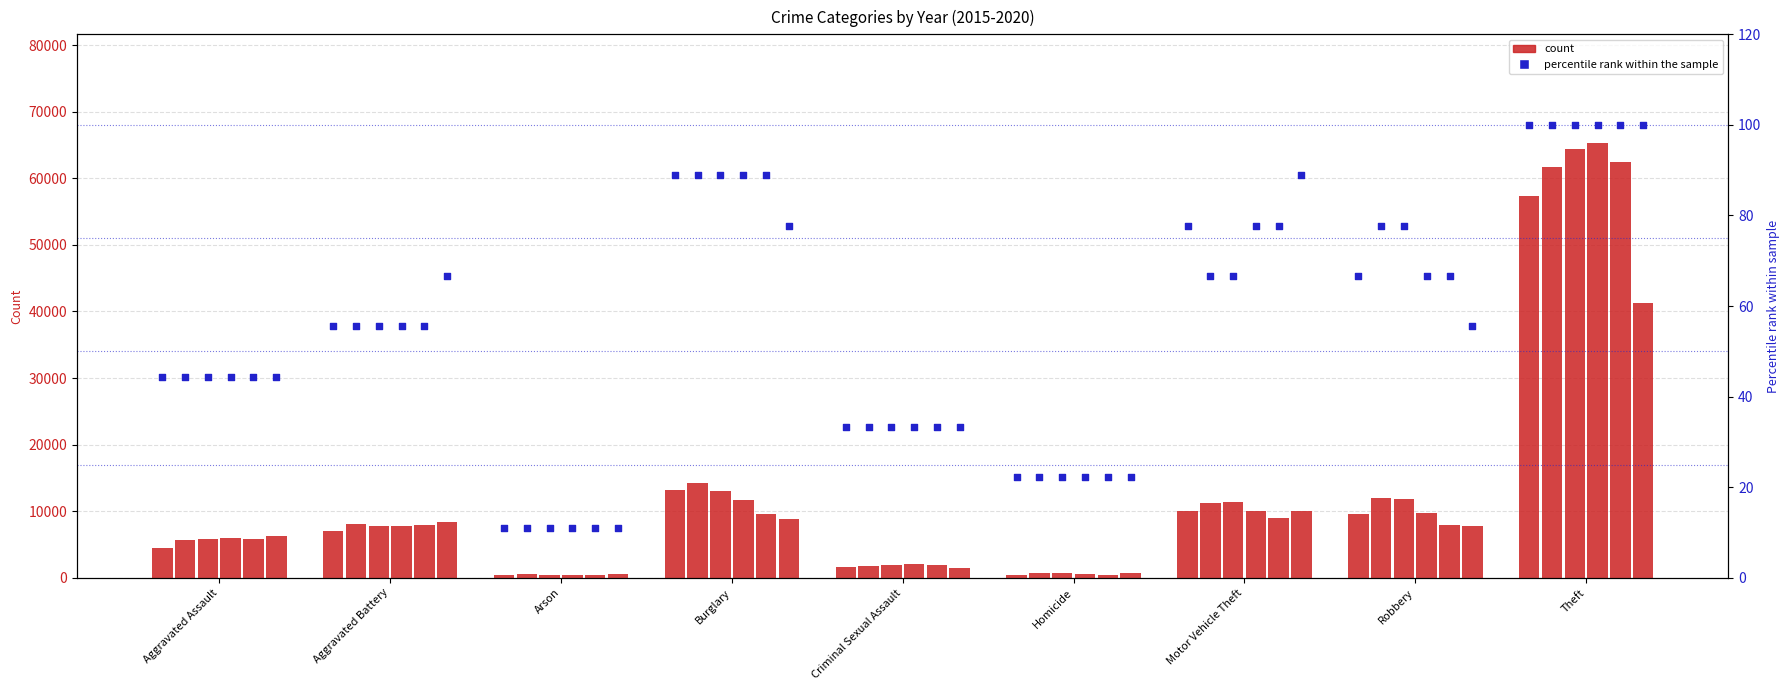

What is the ratio of the value at Aggravated Assault to the value at Homicide?

2.0